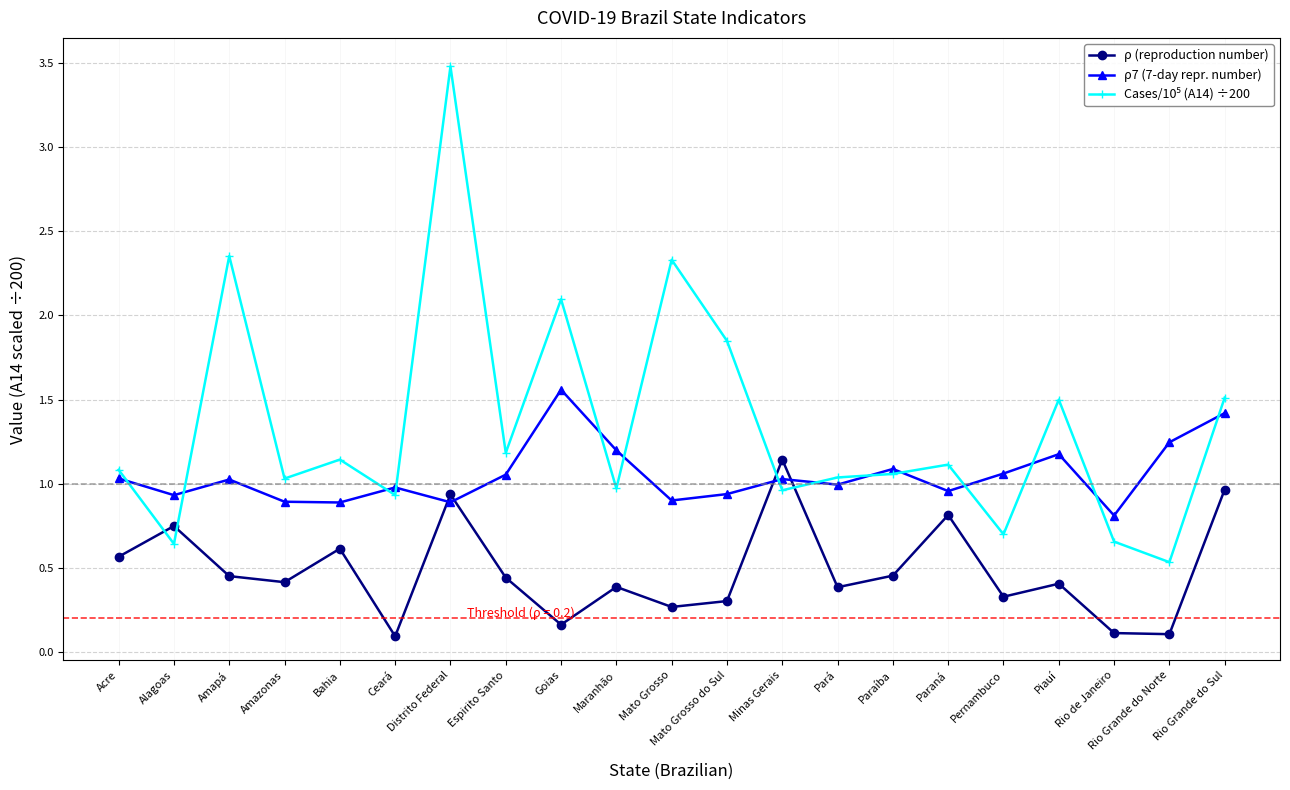

What is the difference between the ρ (reproduction number) values at Amazonas and Mato Grosso do Sul?

0.1